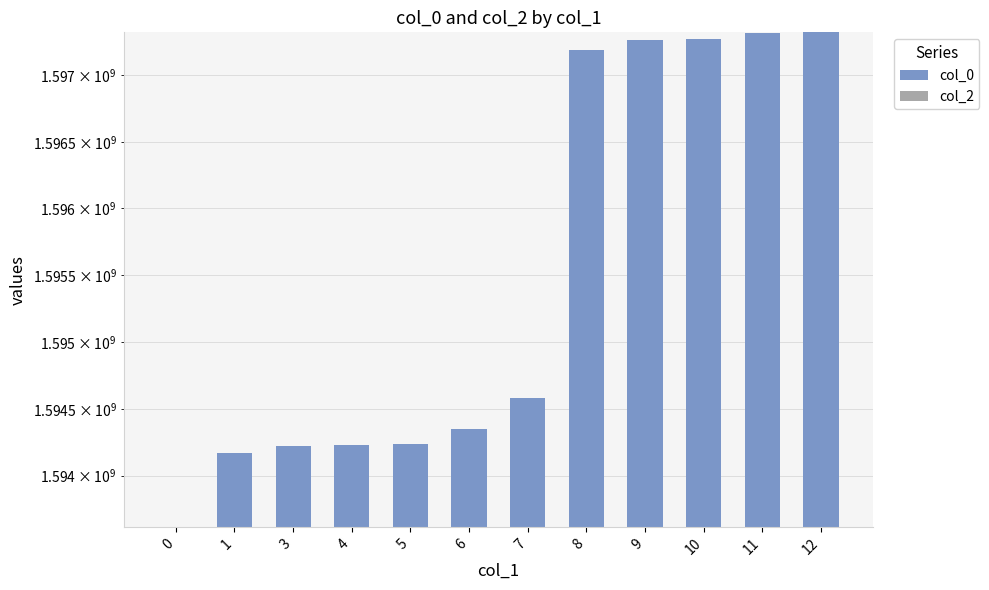

What is the value of the col_0 bar at the 8th from the left?

1597187375.0